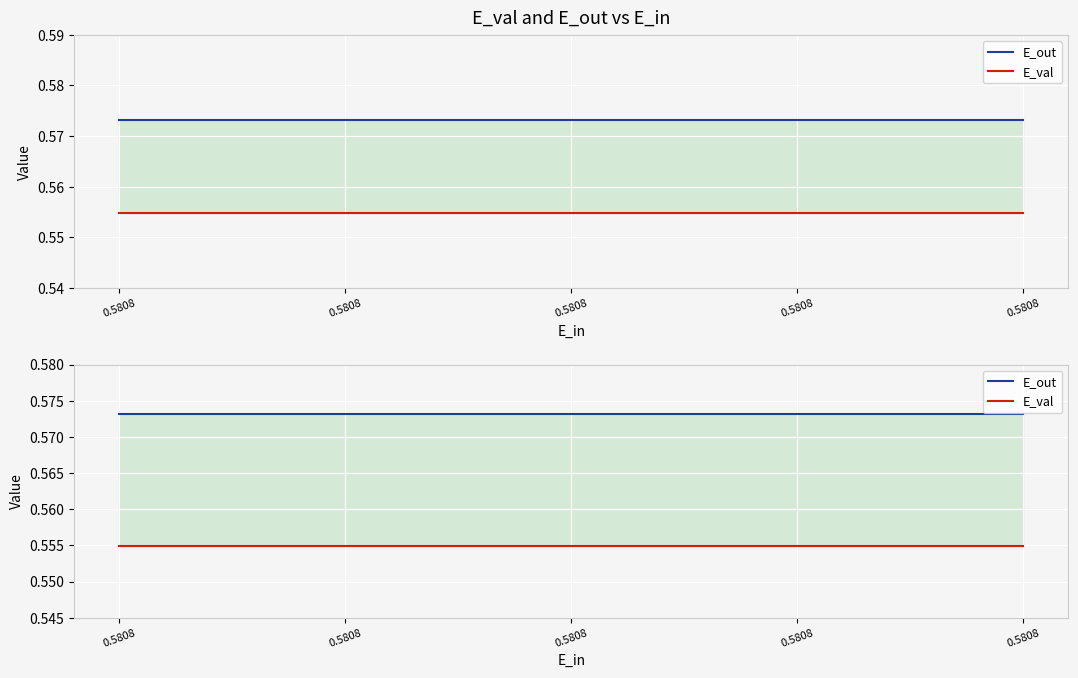

True or false: E_val and E_out intersect in this chart.

False